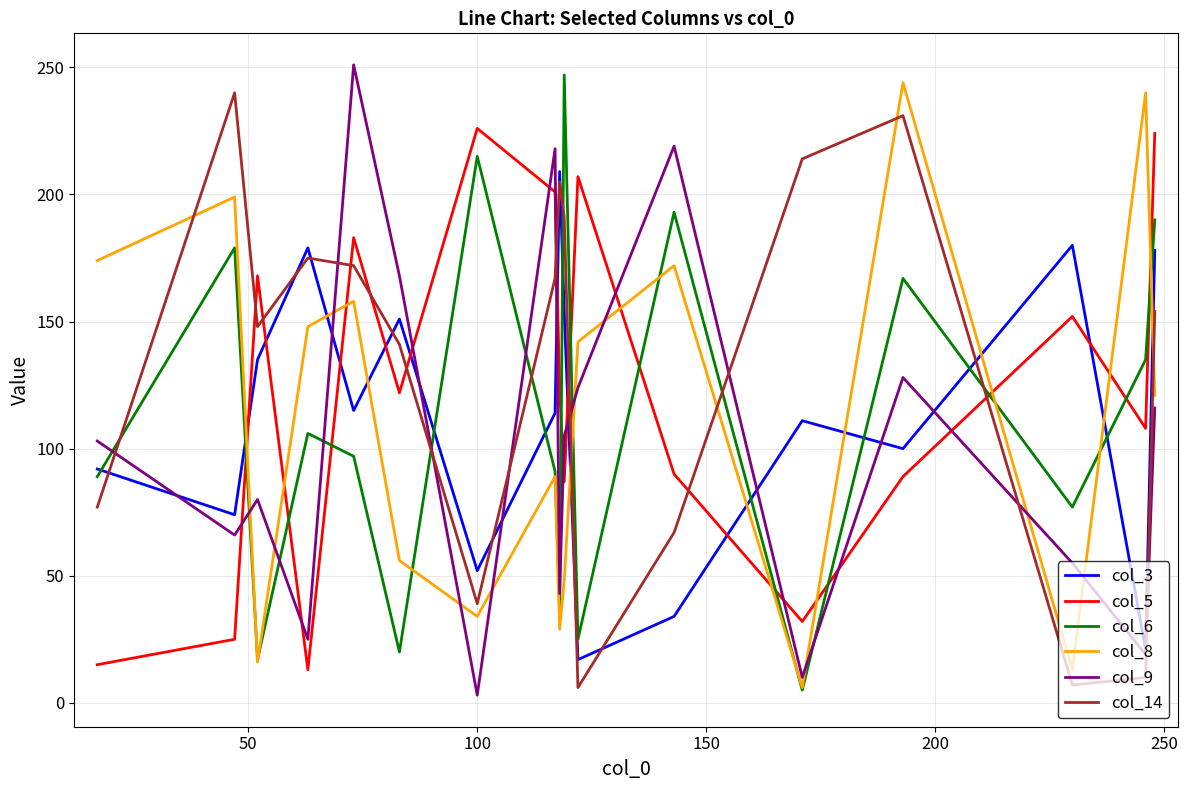

Which series ends up on top after the final intersection of col_3 and col_6?

col_6